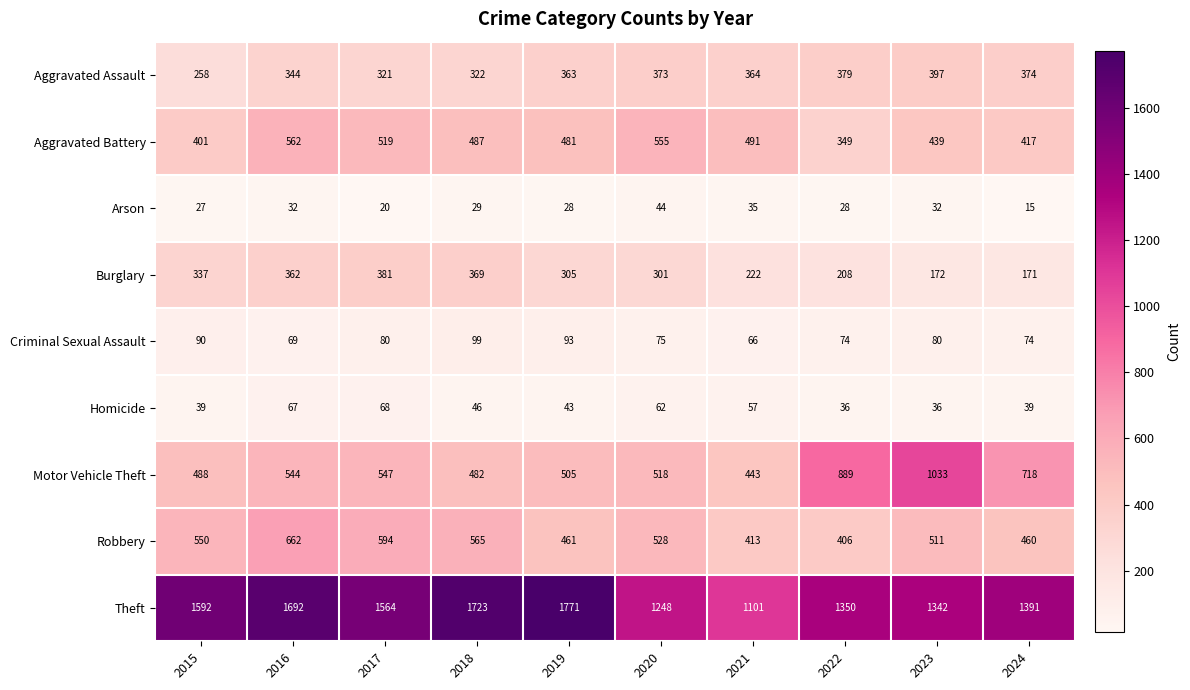

What is the difference between the highest and lowest values at 2024?

1376